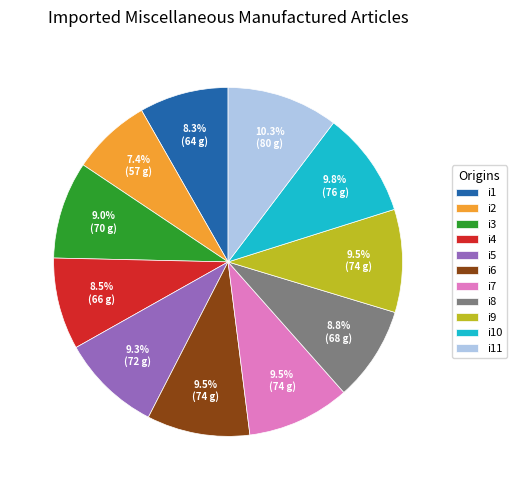

Which slice is the largest?

i11